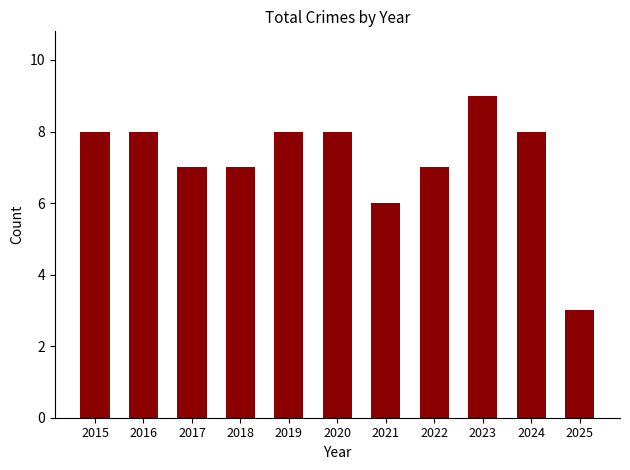

What is the smallest value displayed?

3